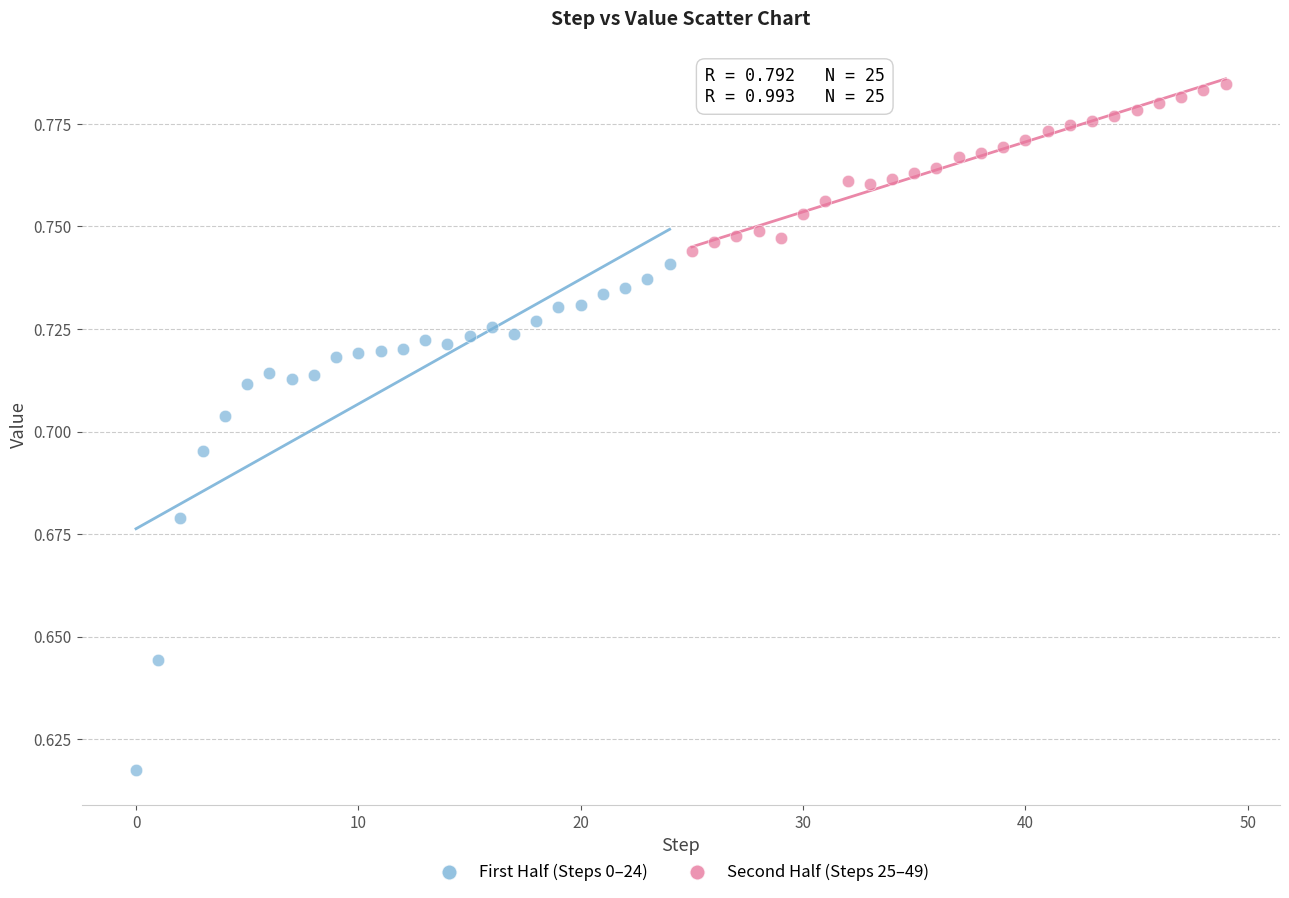

Which series reaches the minimum Y coordinate?

First Half (Steps 0–24)